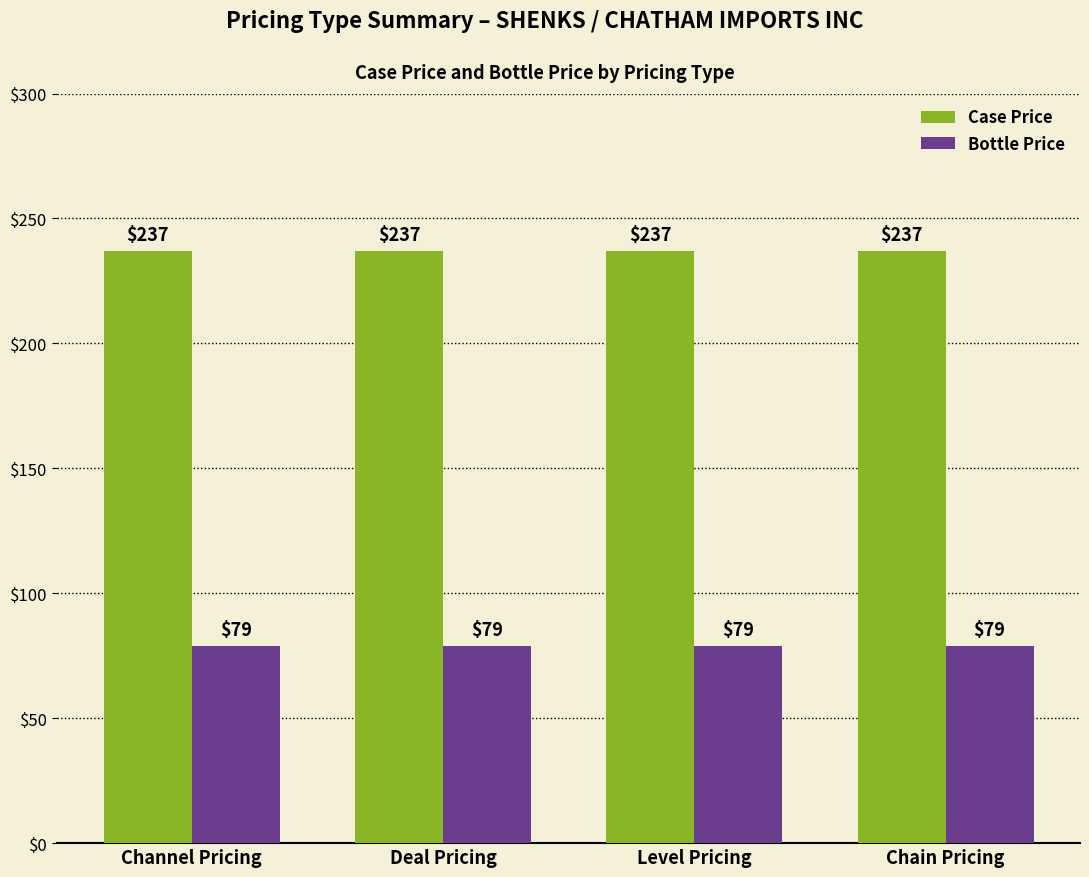

Which series has the largest total across all categories?

Case Price